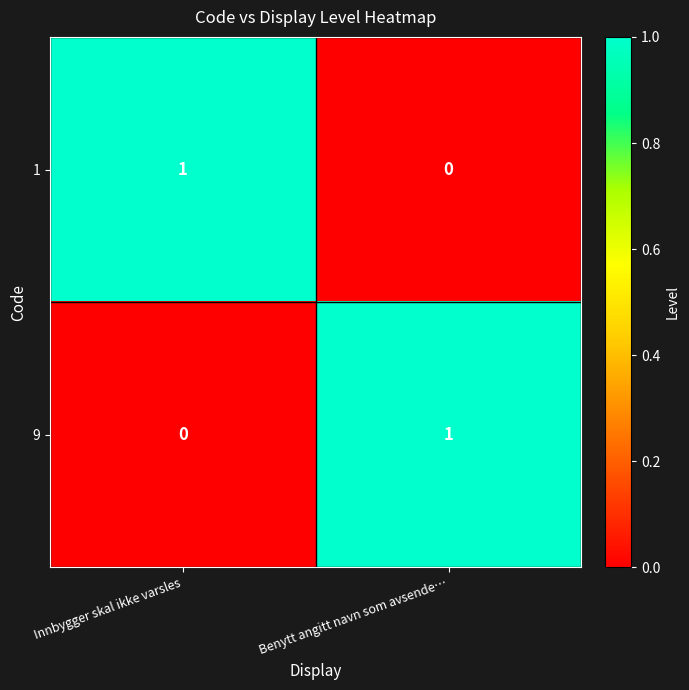

True or false: 9 has a value of 1 at Benytt angitt navn som avsende….

True